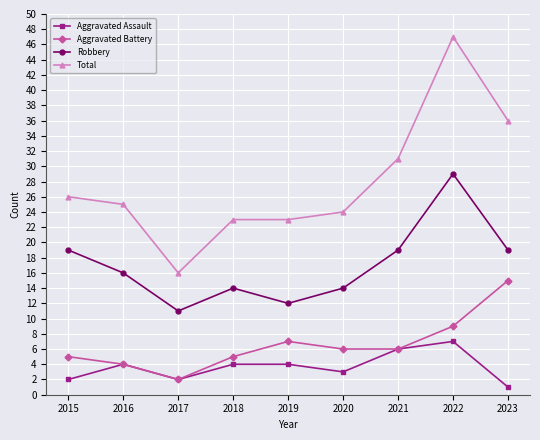

Reading left to right, list all the values displayed in this chart.

Aggravated Assault: 2015=2	2016=4	2017=2	2018=4	2019=4	2020=3	2021=6	2022=7	2023=1
Aggravated Battery: 2015=5	2016=4	2017=2	2018=5	2019=7	2020=6	2021=6	2022=9	2023=15
Robbery: 2015=19	2016=16	2017=11	2018=14	2019=12	2020=14	2021=19	2022=29	2023=19
Total: 2015=26	2016=25	2017=16	2018=23	2019=23	2020=24	2021=31	2022=47	2023=36